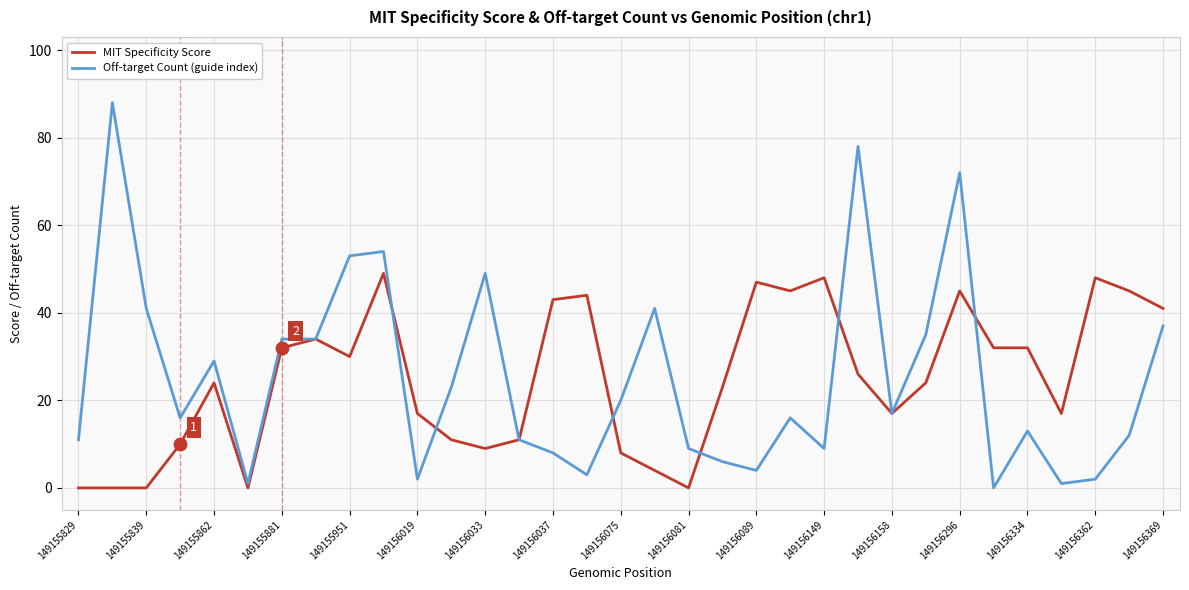

List the series in order of their peak value, highest first.

Off-target Count (guide index), MIT Specificity Score